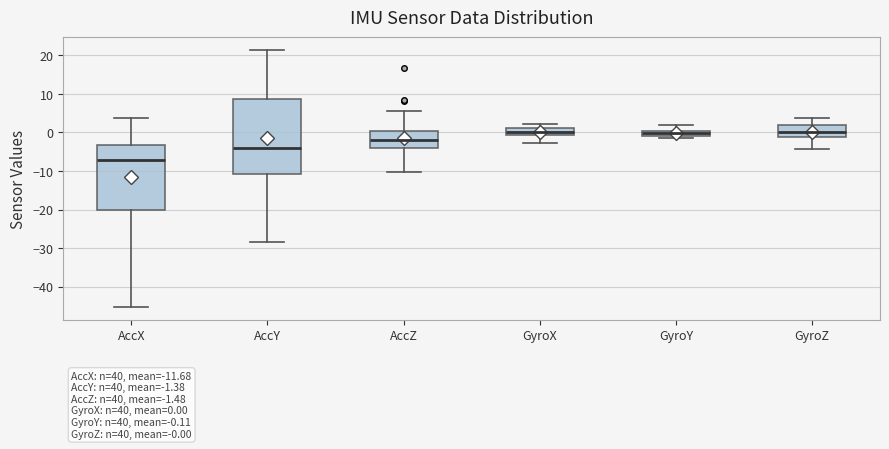

Comparing the boxes themselves (not the whiskers), which one is the tallest?

AccY